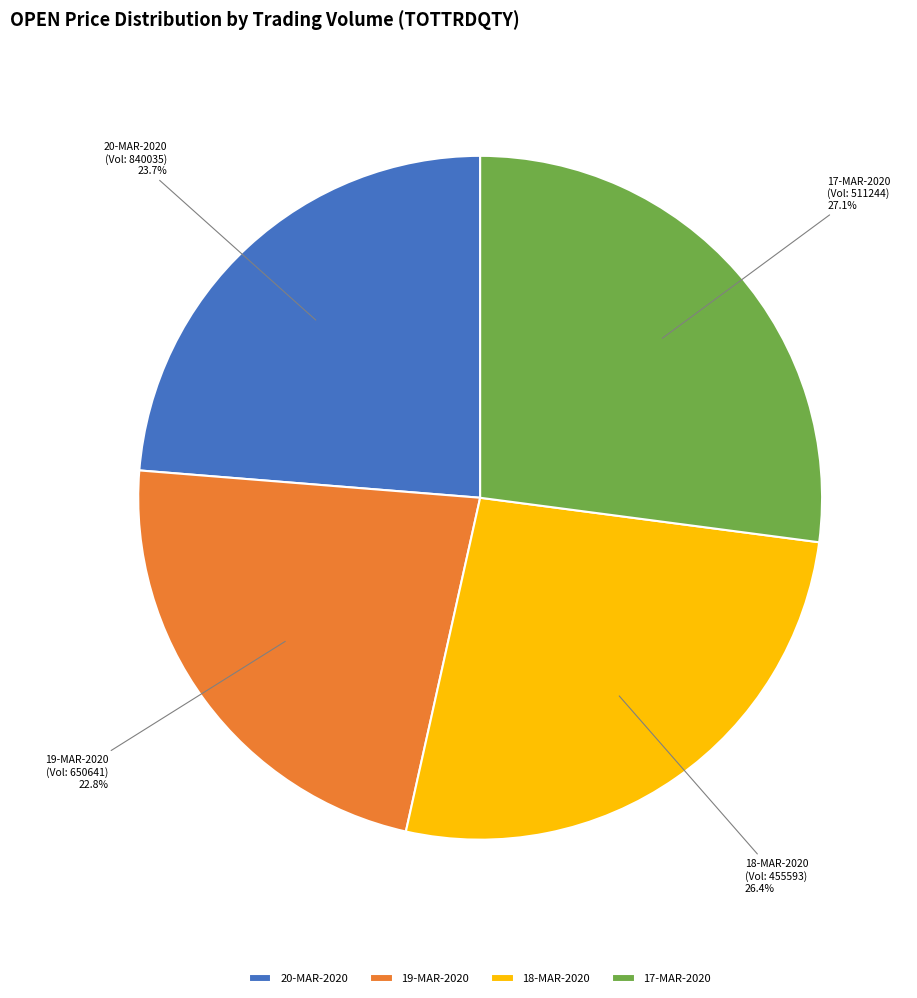

Rank the categories by value from highest to lowest.

17-MAR-2020, 18-MAR-2020, 20-MAR-2020, 19-MAR-2020